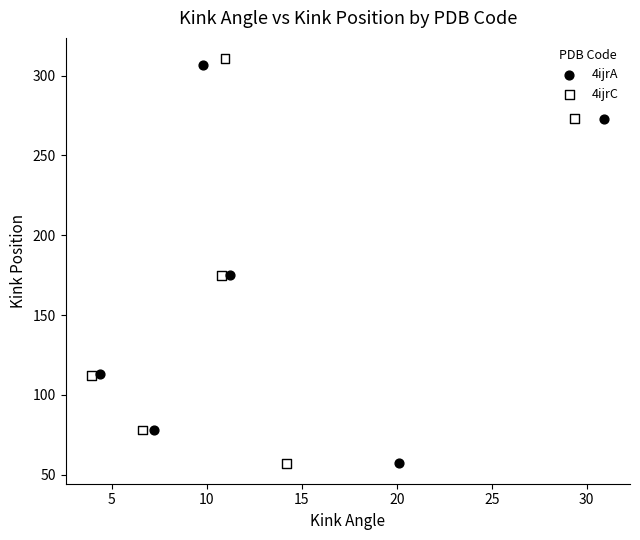

Which series has the widest spread of Y values?

4ijrC